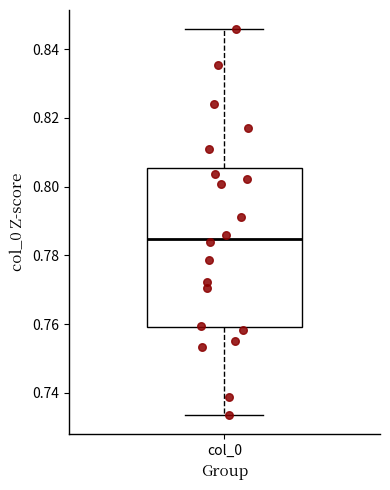

Transcribe this box plot: give where the median line is, the range the box spans, and where the two whiskers end, as read against the y-axis. The values are not printed on the chart, so give them approximately, as read against the axis.

median 0.784, box 0.760 to 0.806, whiskers 0.734 to 0.846